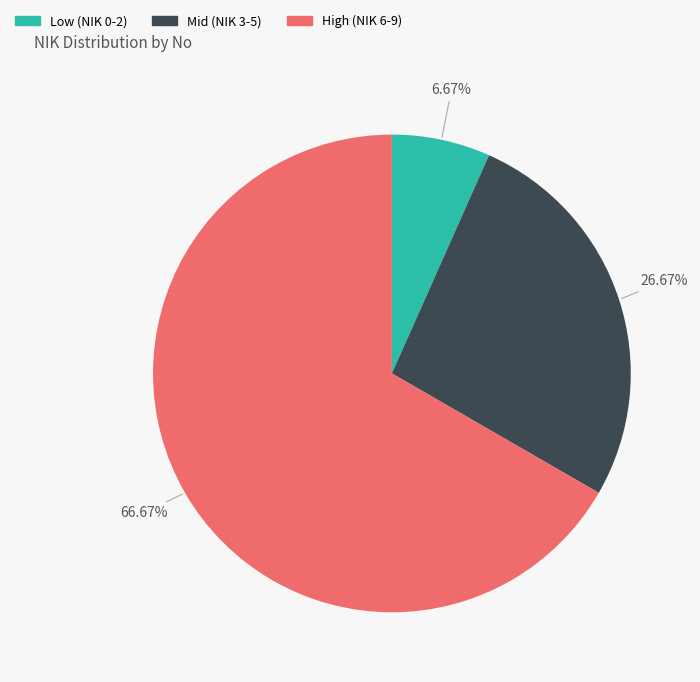

Is there a majority slice in this chart?

Yes